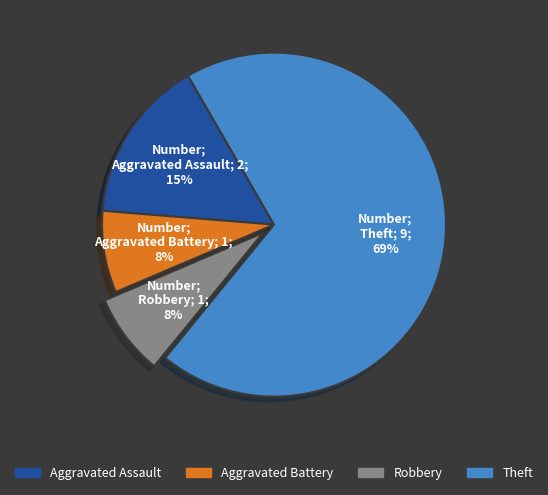

What is the ratio of the value at Robbery to the value at Aggravated Assault?

0.5